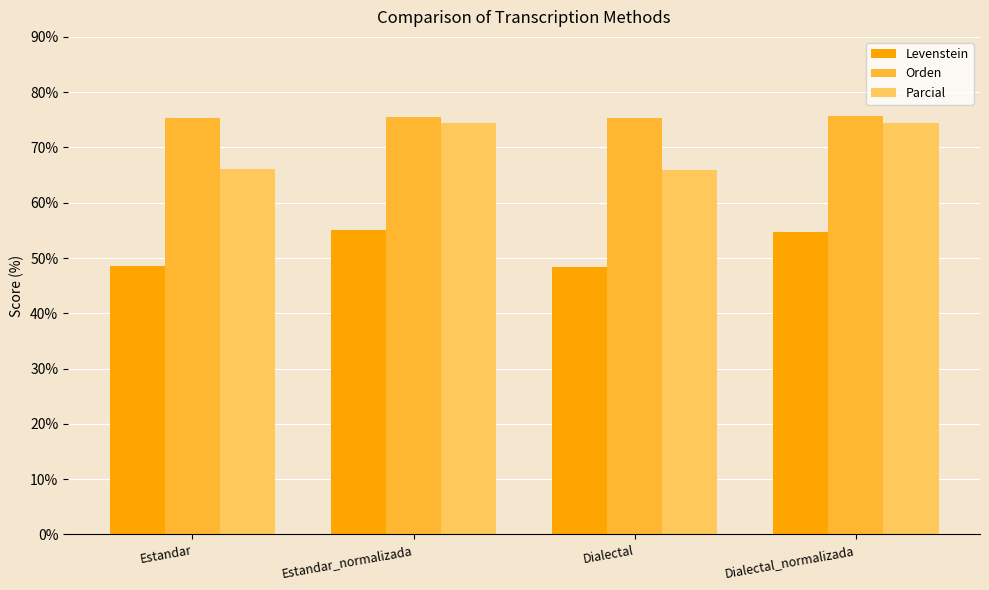

What is the average value of the Parcial series?

70.2